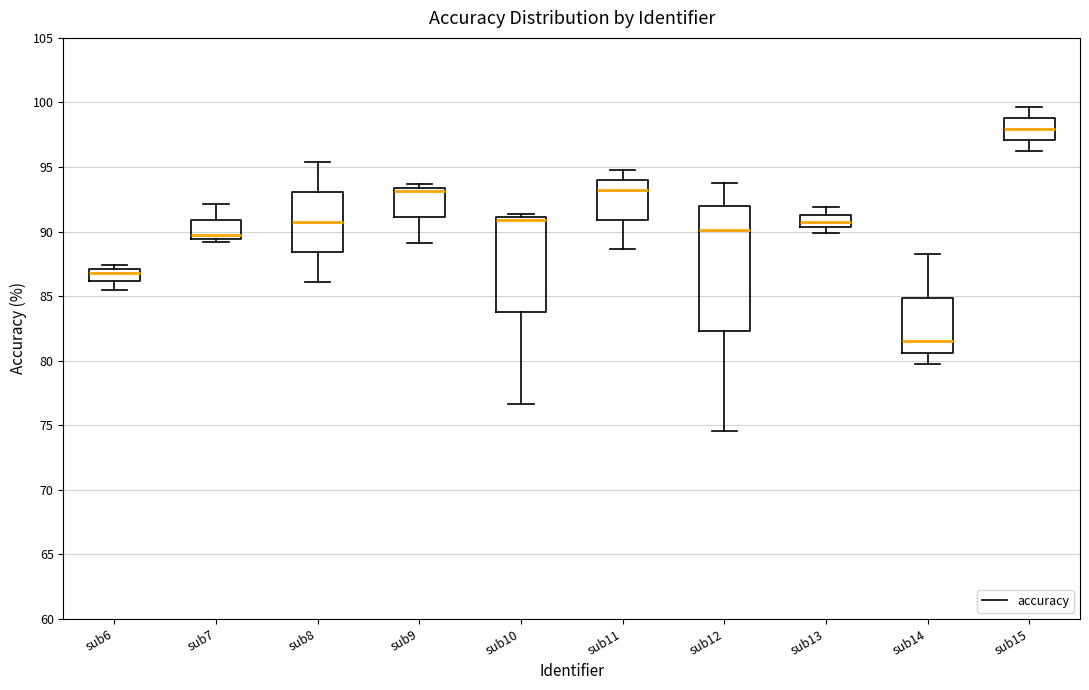

Which box has the lowest median line?

sub14